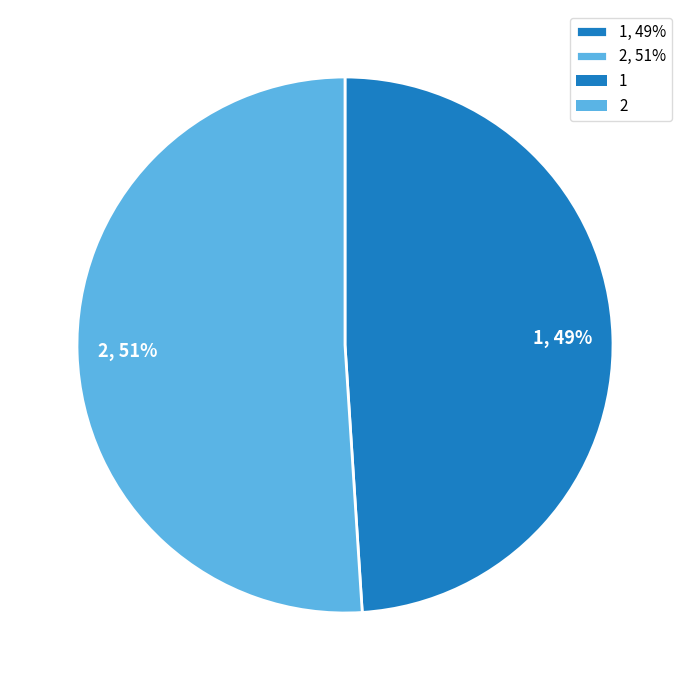

Which category has the biggest portion of the pie?

2